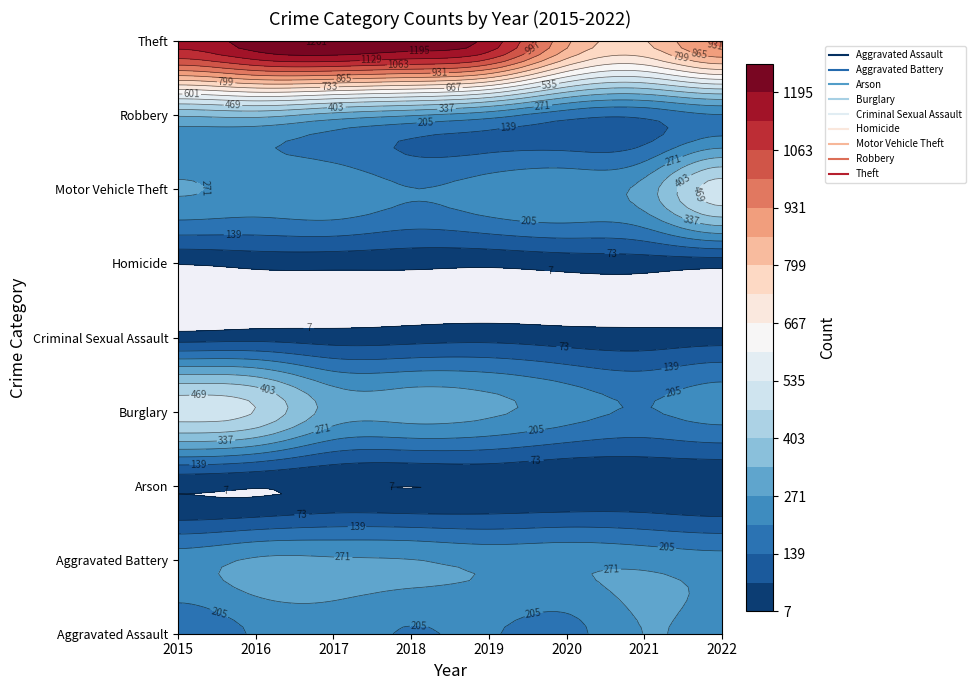

What is the maximum value for Arson?

20